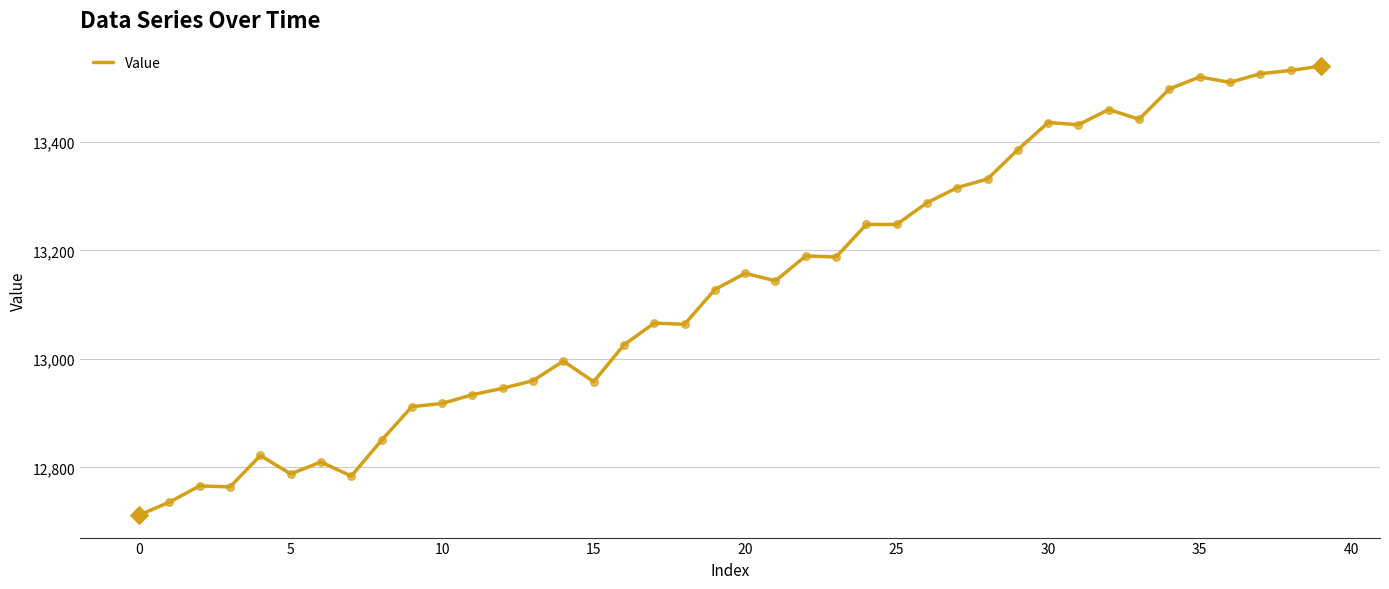

What is the smallest value displayed?

12712